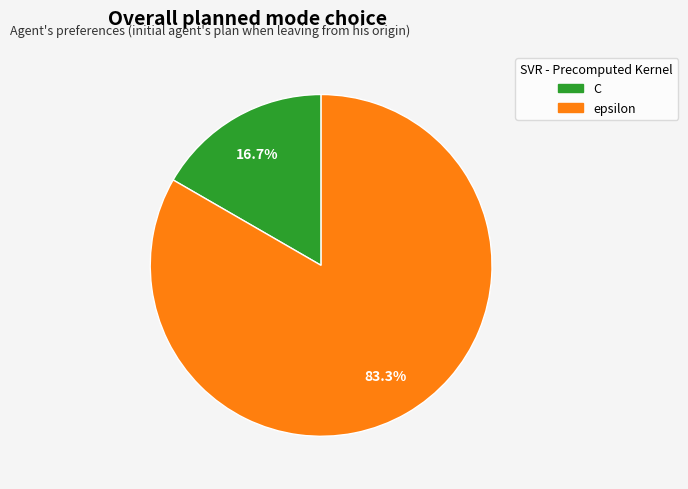

Which slice is the smallest?

C